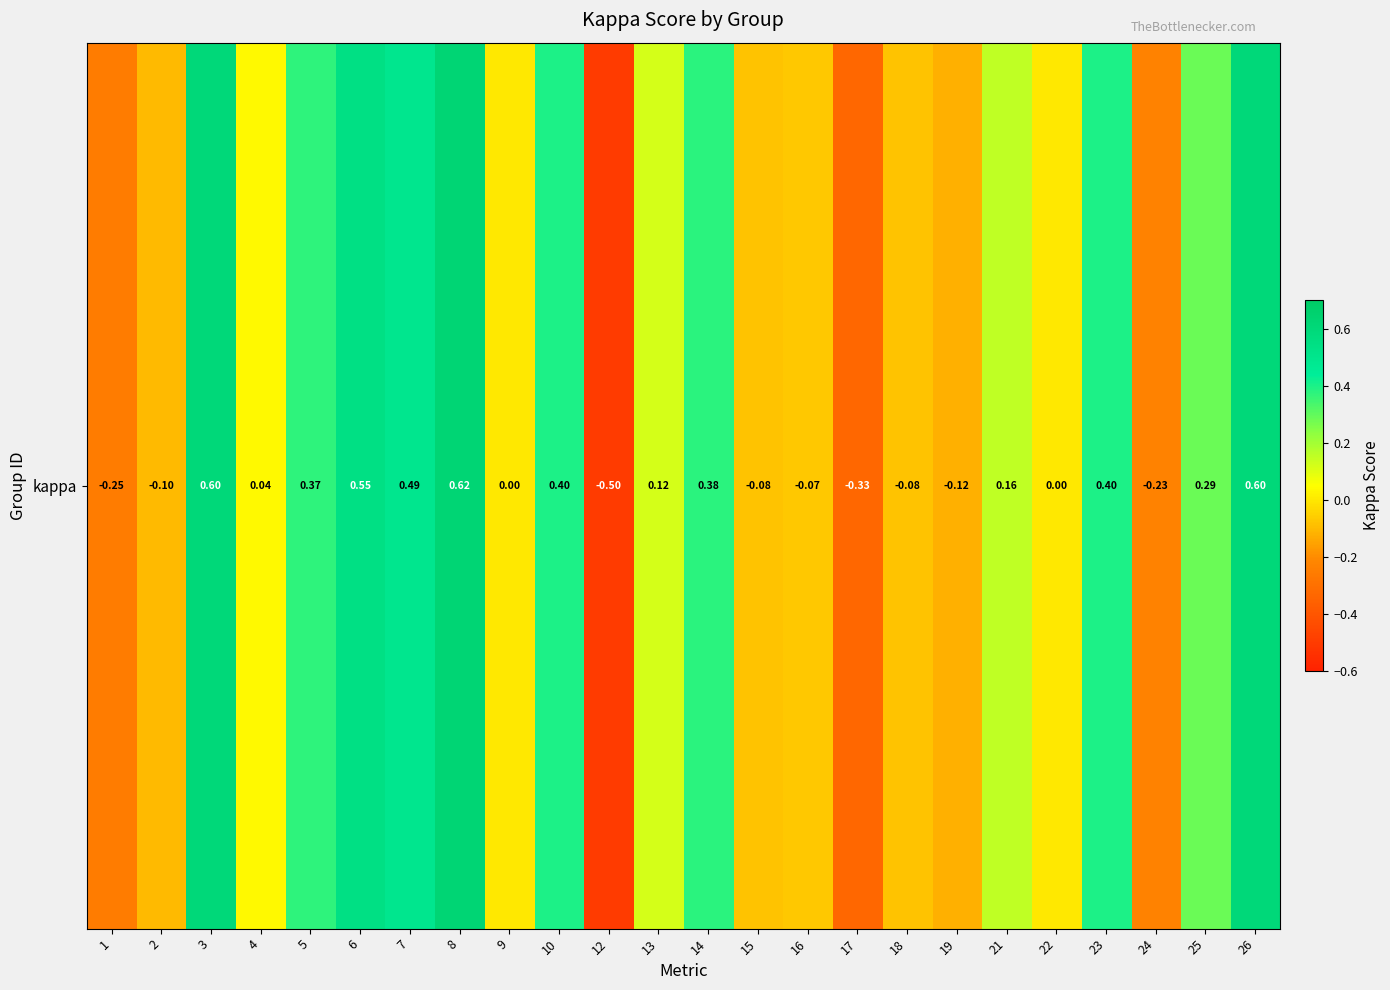

What is the sum of all values?

3.2